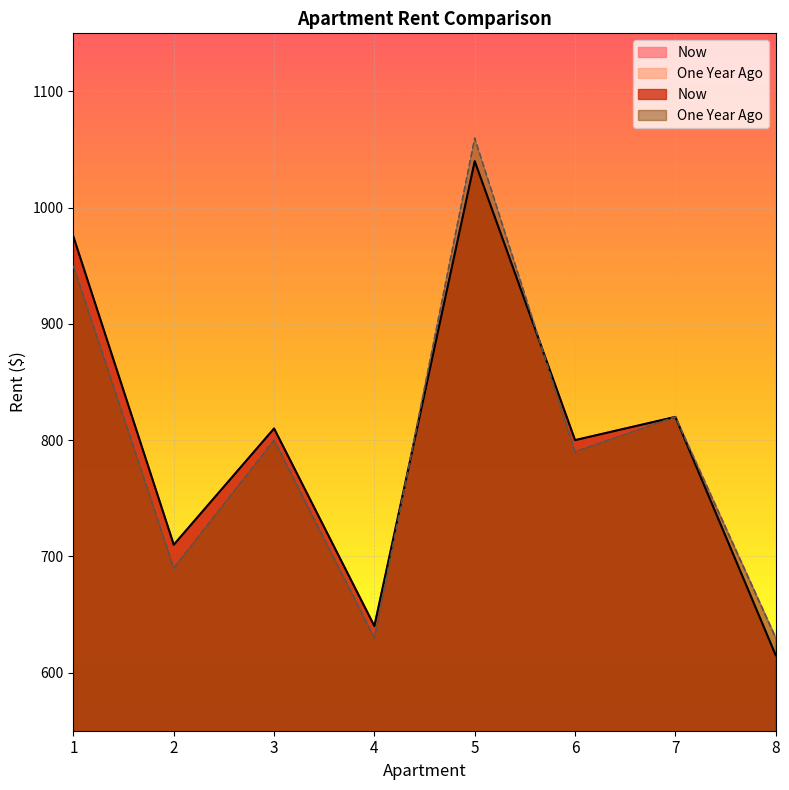

Reading left to right, transcribe all the data shown in this chart.

Now: 975	710	810	640	1040	800	820	615
One Year Ago: 950	690	800	630	1060	790	820	630